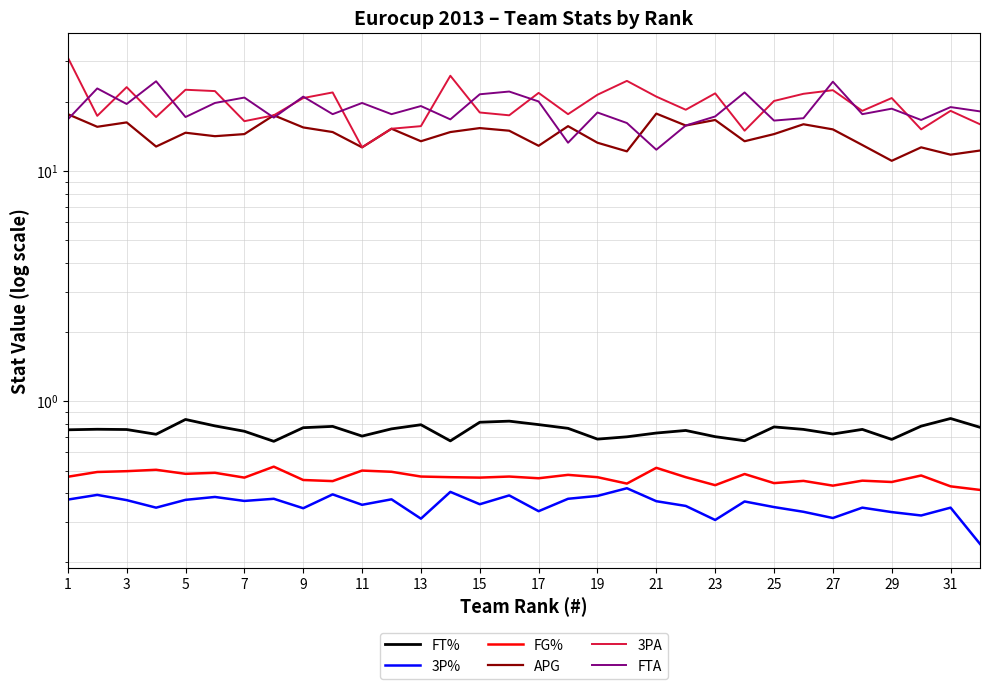

True or false: FG% and 3P% cross at least once.

False